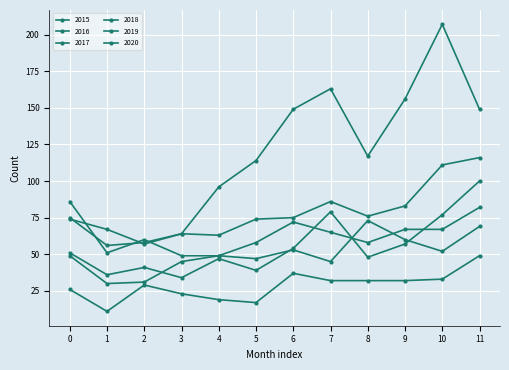

What is the value of the 2020 point at the 11th from the left?

207